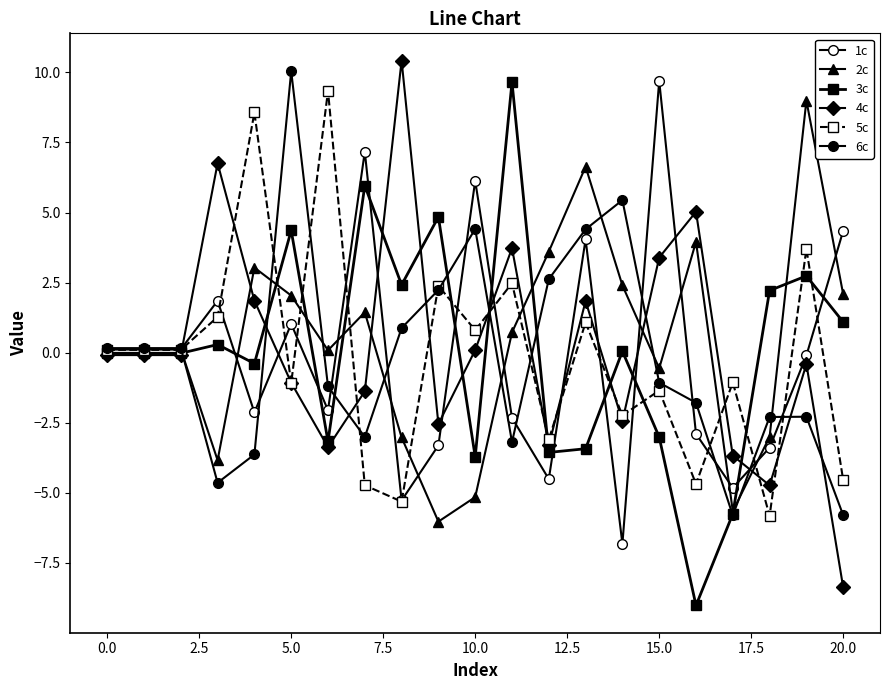

What is the greatest value displayed?

10.4